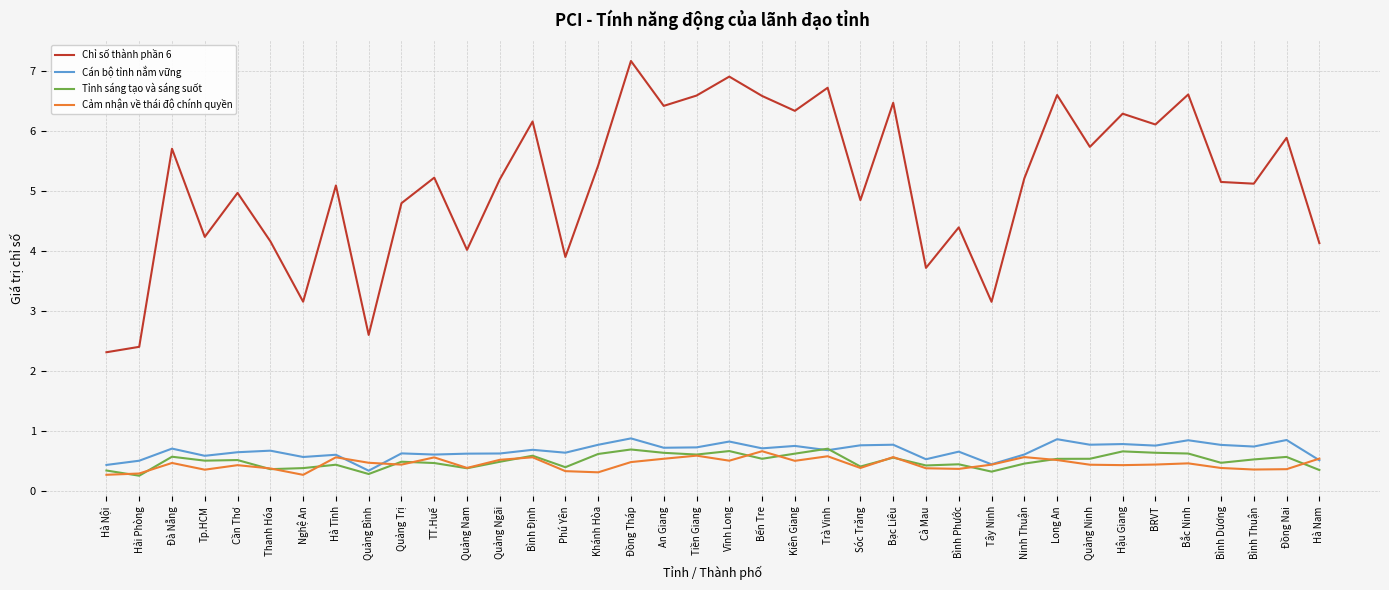

True or false: Cảm nhận về thái độ chính quyền and Chỉ số thành phần 6 intersect in this chart.

False